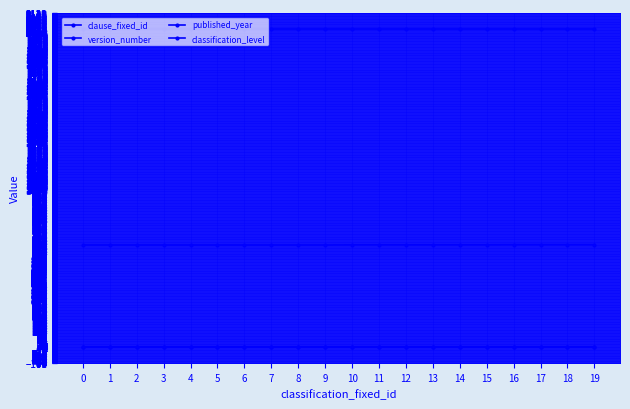

Which series has the largest total across all categories?

published_year